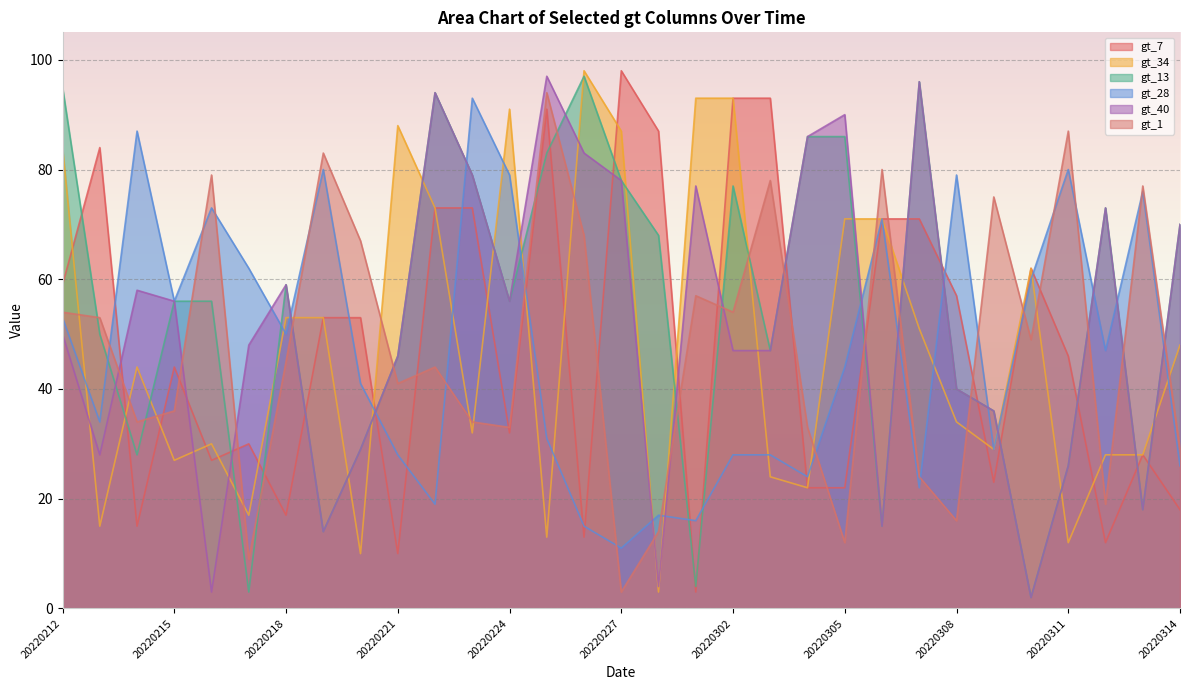

Which series changed the most between 20220305 and 20220307?

gt_7